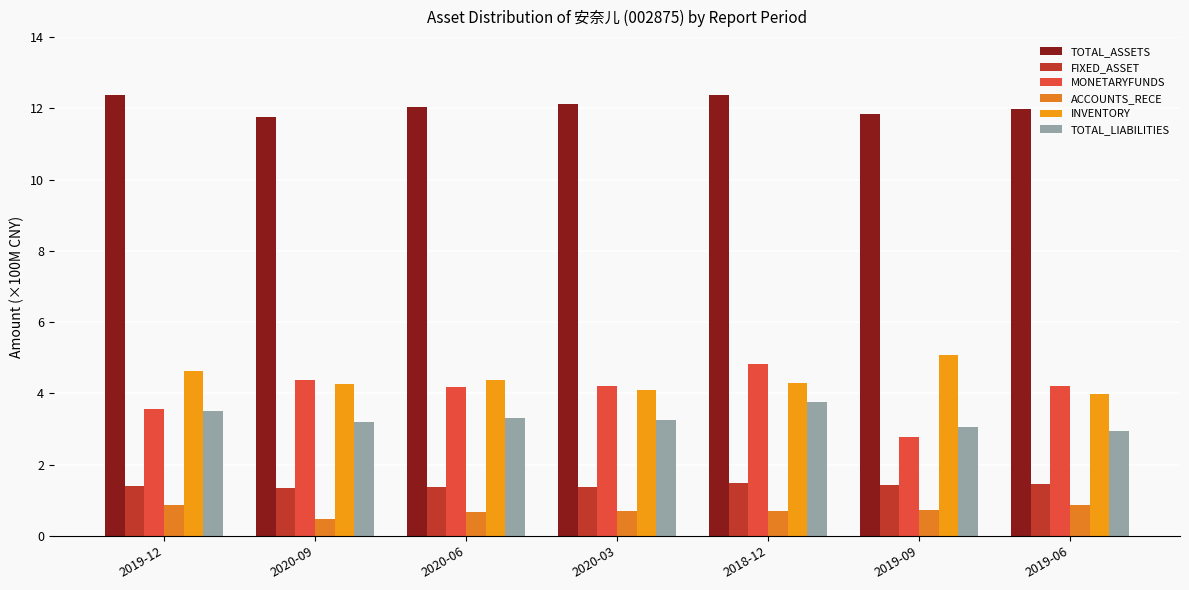

True or false: MONETARYFUNDS has a value of 4.2 at 2019-06.

True